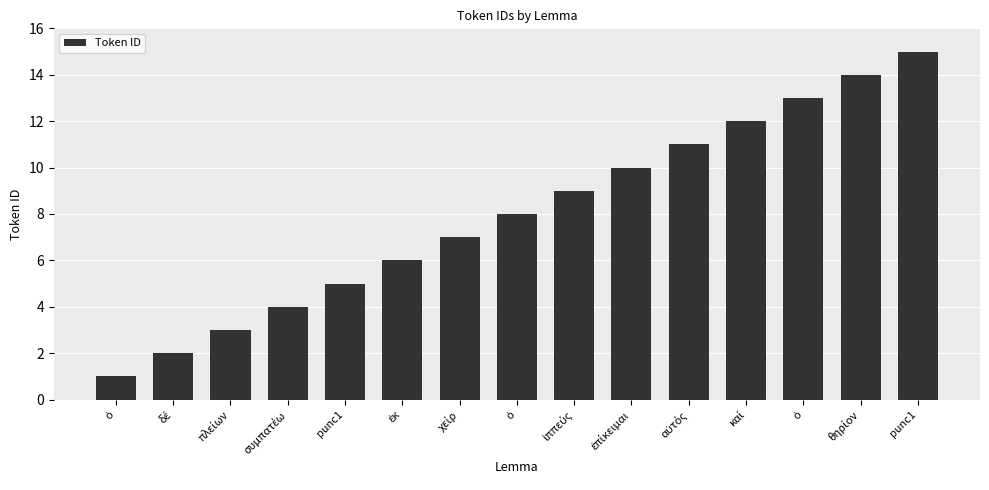

Does the chart contain any negative values?

No